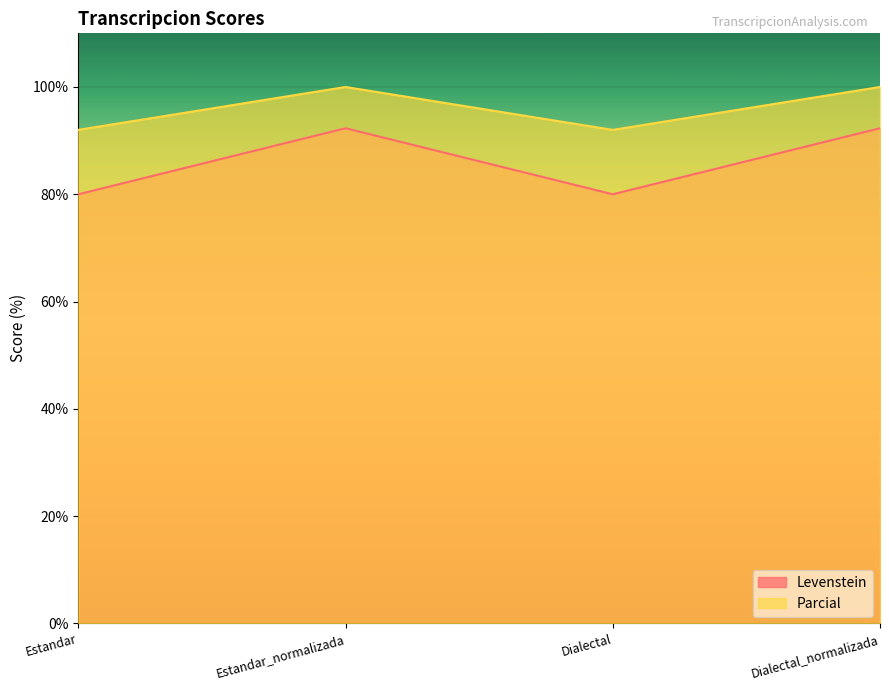

What is the label of the 4th point from the right?

Estandar